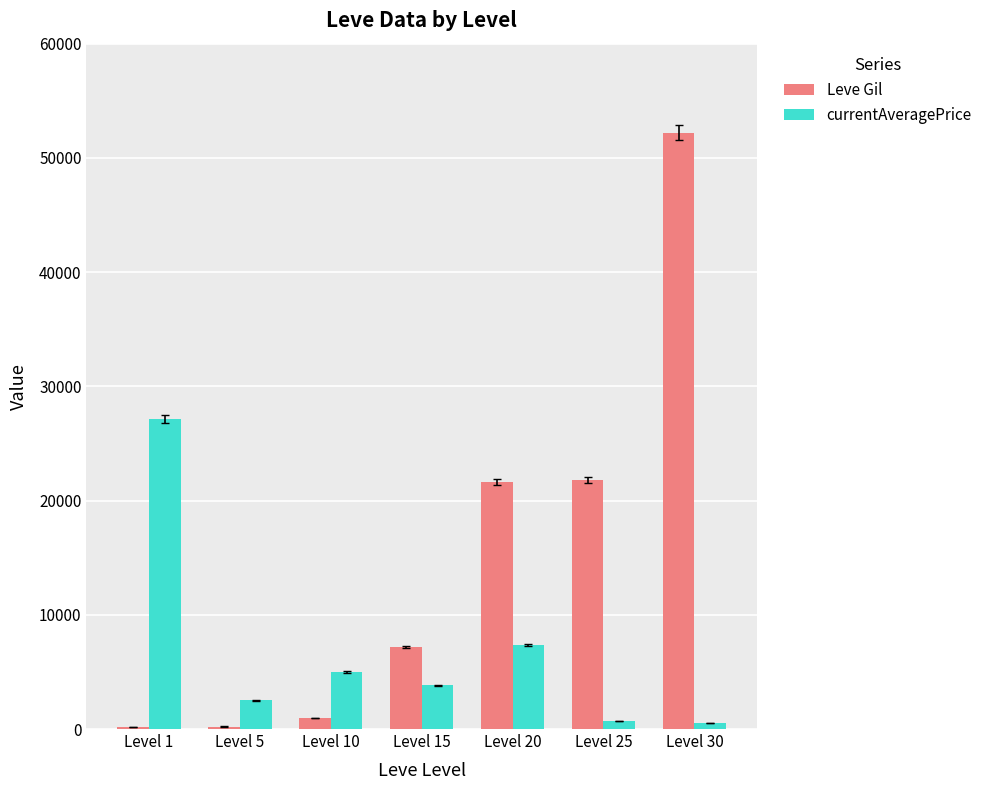

Which label corresponds to the largest value in the chart?

Level 30